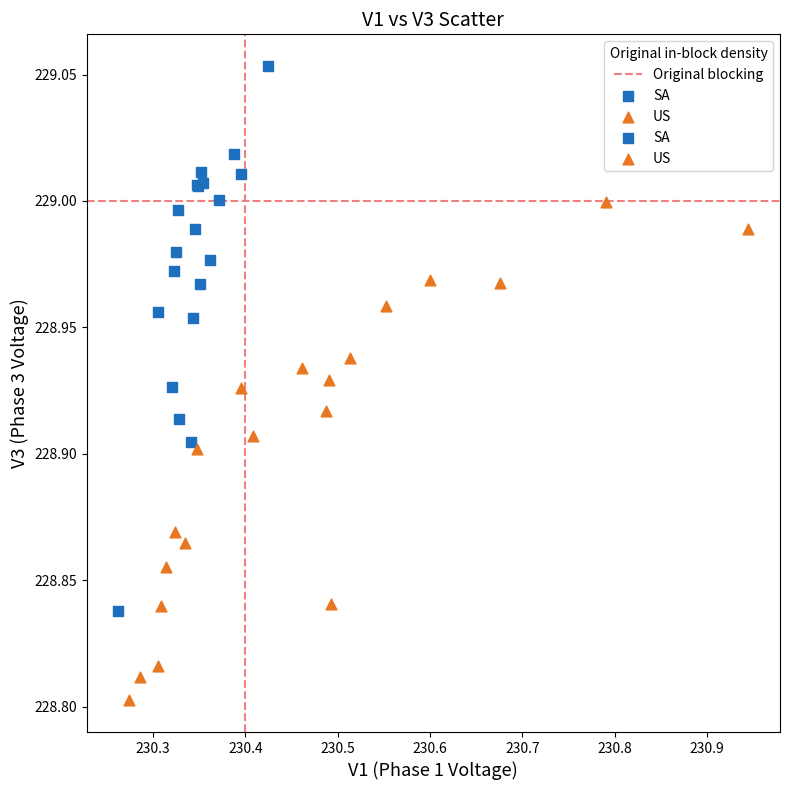

Which series contains the lowest Y value?

US